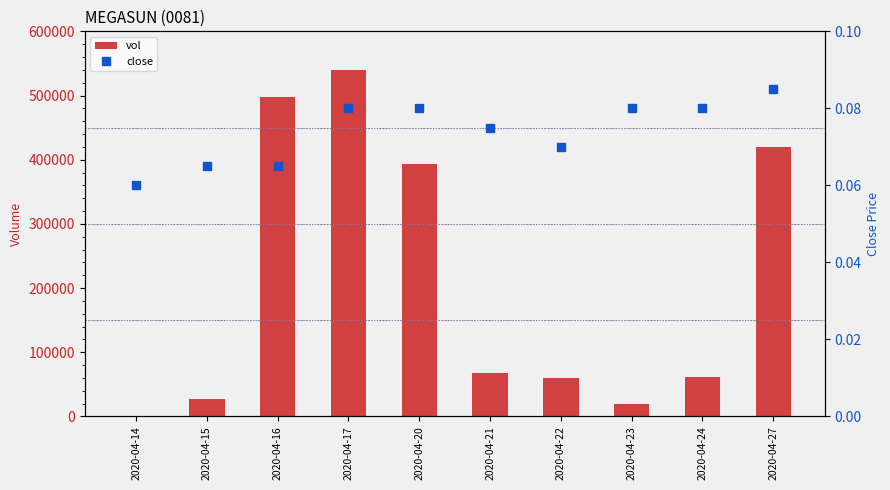

The value of vol at 2020-04-21 is 33350.3. True or false?

False